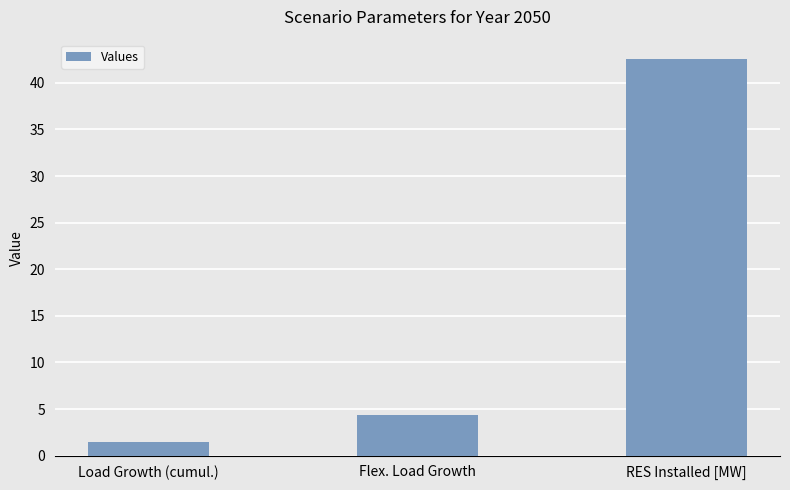

Count the number of values greater than 4.

2